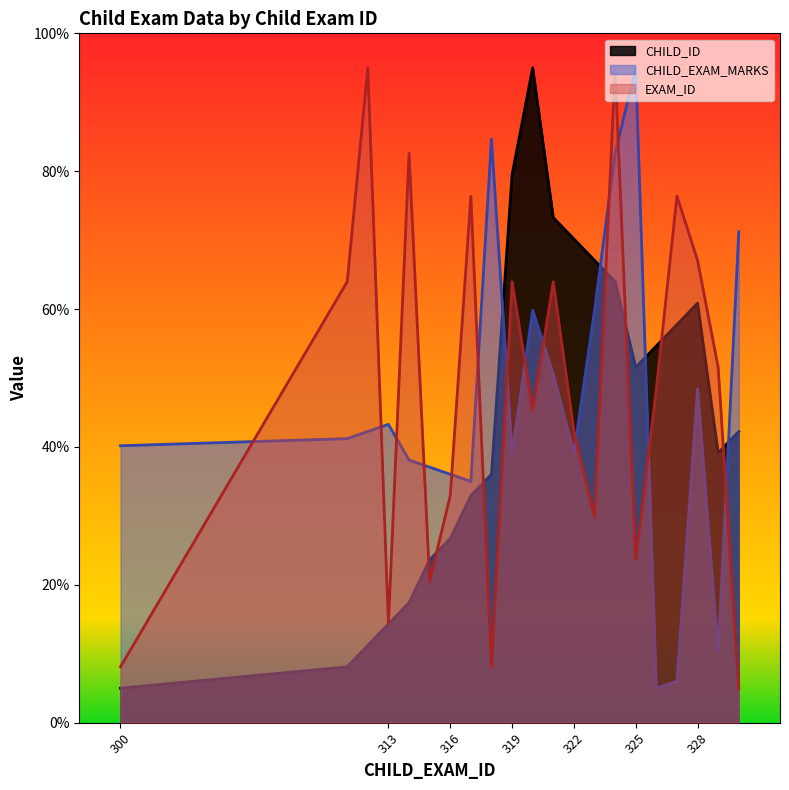

True or false: CHILD_EXAM_MARKS has a value of 95.0 at 325.

True